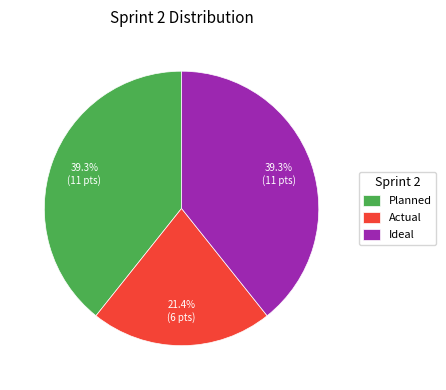

To the nearest percent, what is the combined percentage of Planned and Ideal?

79%